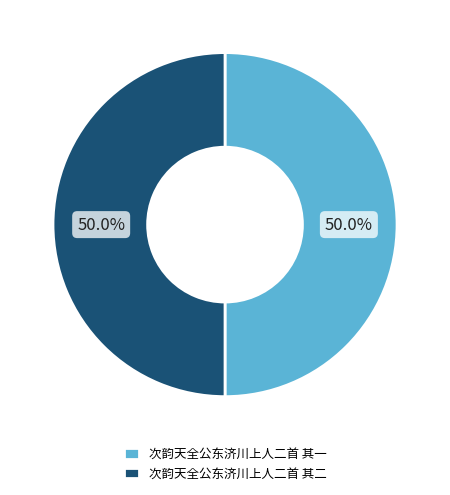

How many slices are in this pie chart?

2